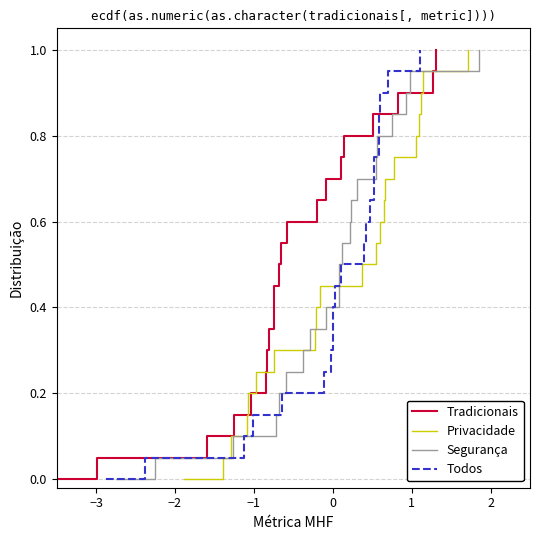

What is the highest value of the Tradicionais series?

1.0